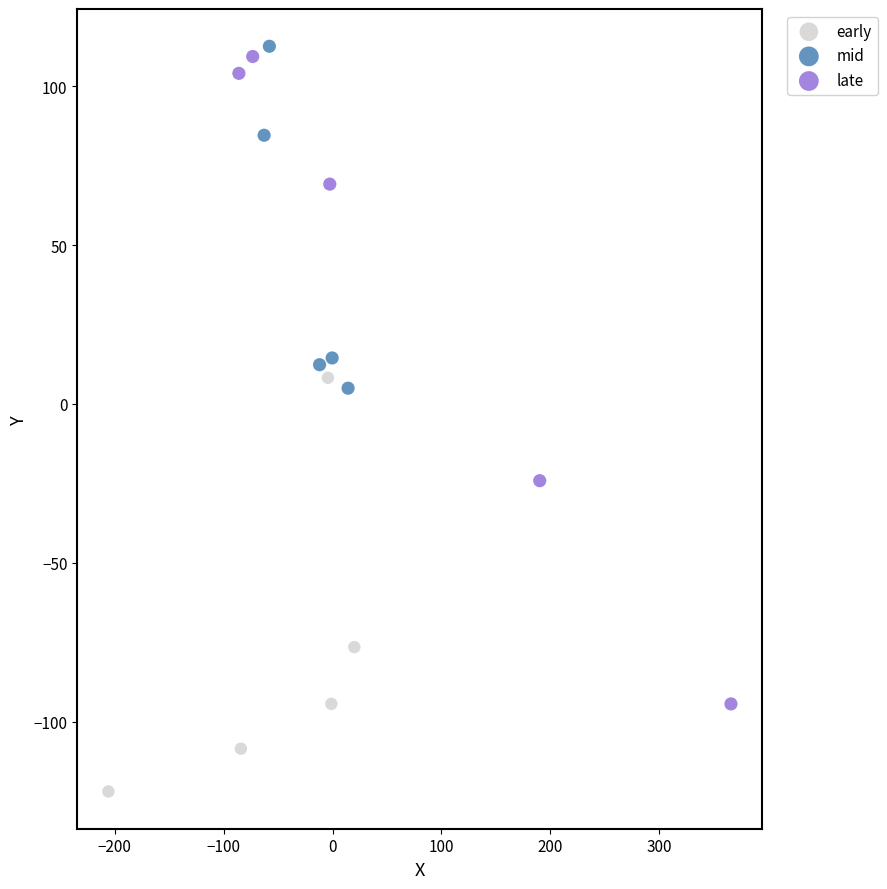

Which series has the largest Y range (max minus min)?

late